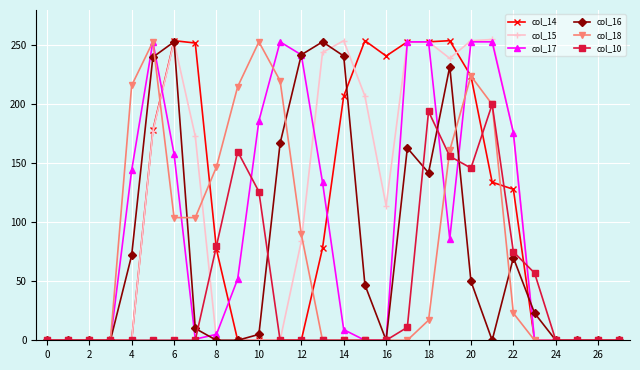

Is this an area chart (filled region under the line)?

No